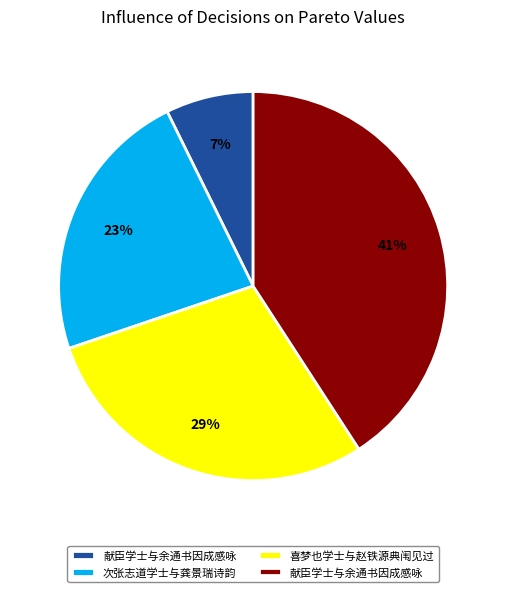

To the nearest percent, what is the difference between the largest and smallest slice percentages?

34%